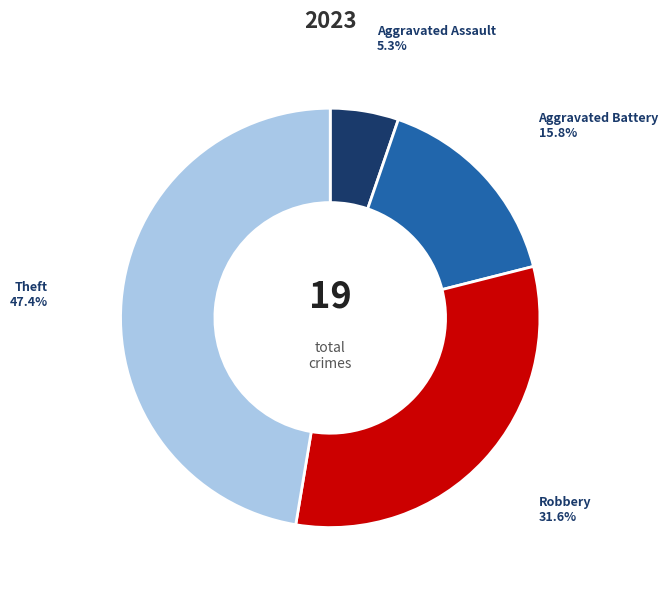

Is it true that Aggravated Assault is 16% of the pie?

False